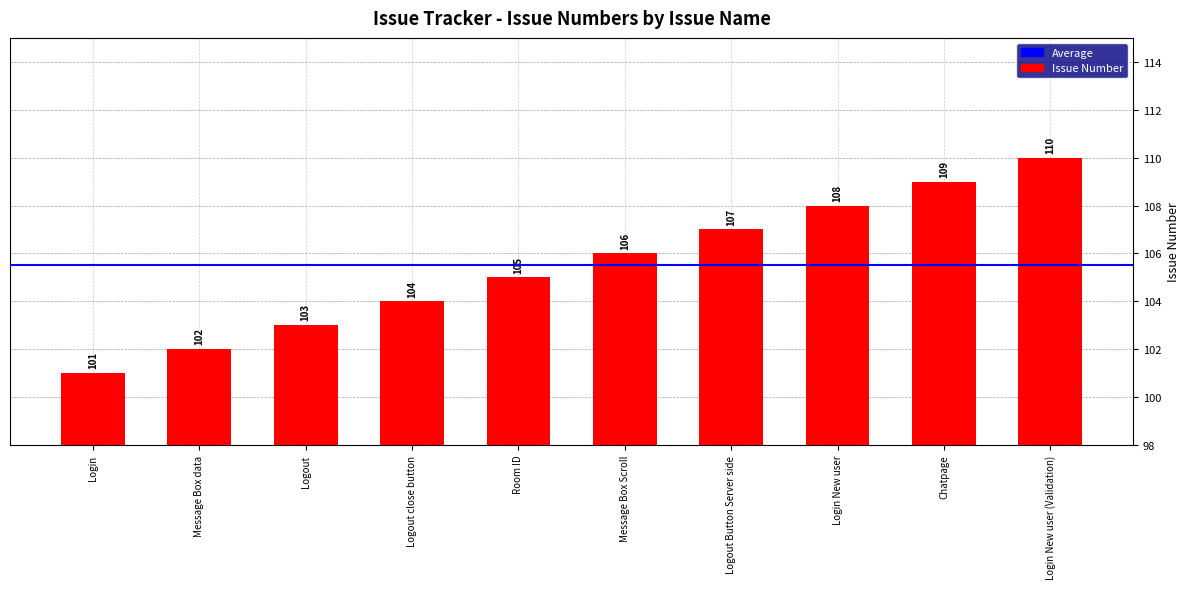

Where is the data nearest to the value 105?

Room ID